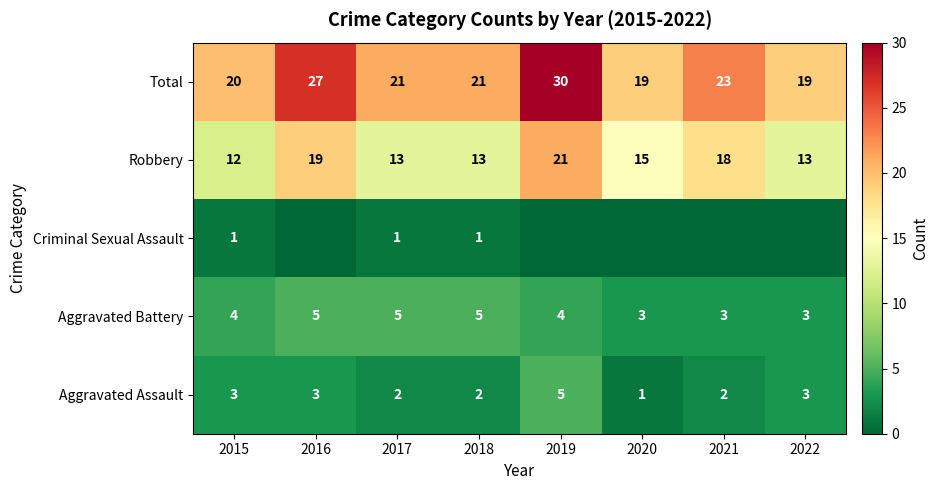

What is the difference between the Aggravated Assault values at 2019 and 2021?

3